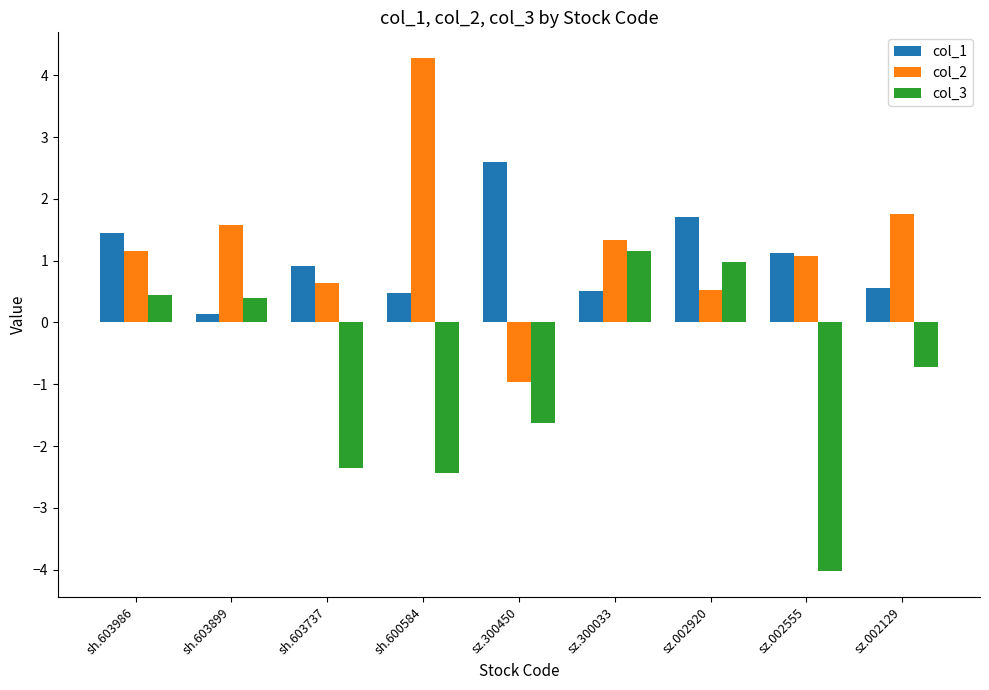

Reading left to right, transcribe all the data shown in this chart.

col_1: 1.4	0.1	0.9	0.5	2.6	0.5	1.7	1.1	0.6
col_2: 1.1	1.6	0.6	4.3	-1.0	1.3	0.5	1.1	1.8
col_3: 0.4	0.4	-2.4	-2.4	-1.6	1.2	1.0	-4.0	-0.7